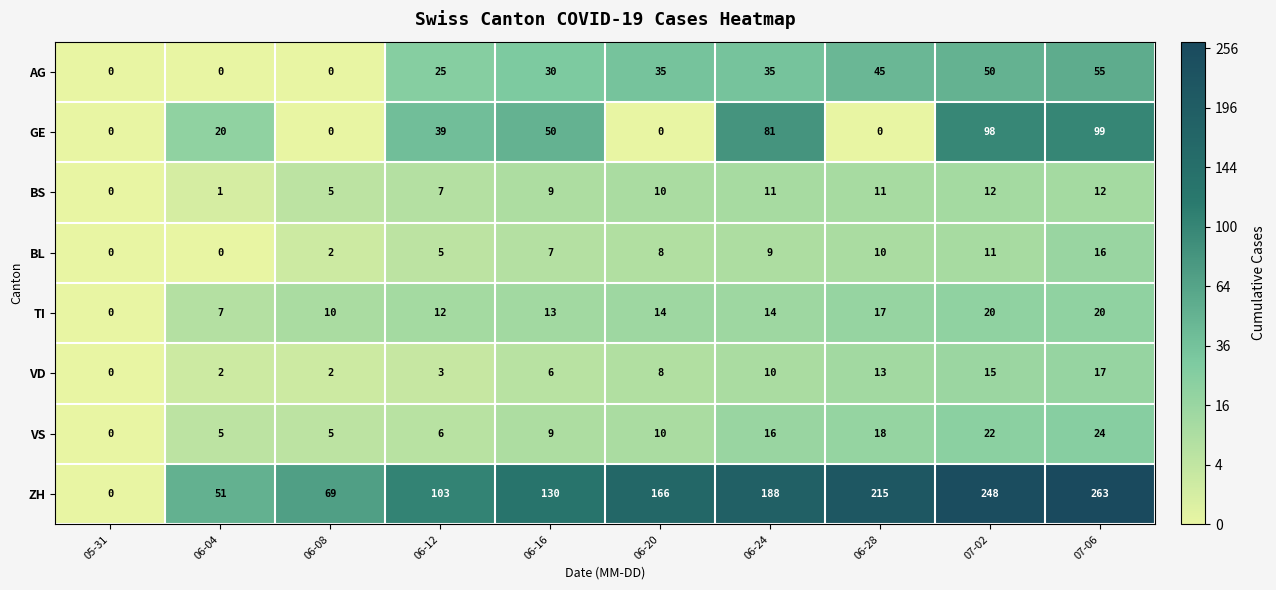

Where is BS nearest to the value 6?

06-08